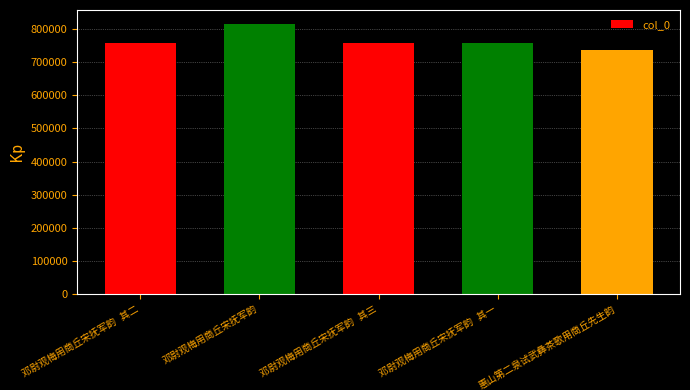

How many data points does each series have?

5